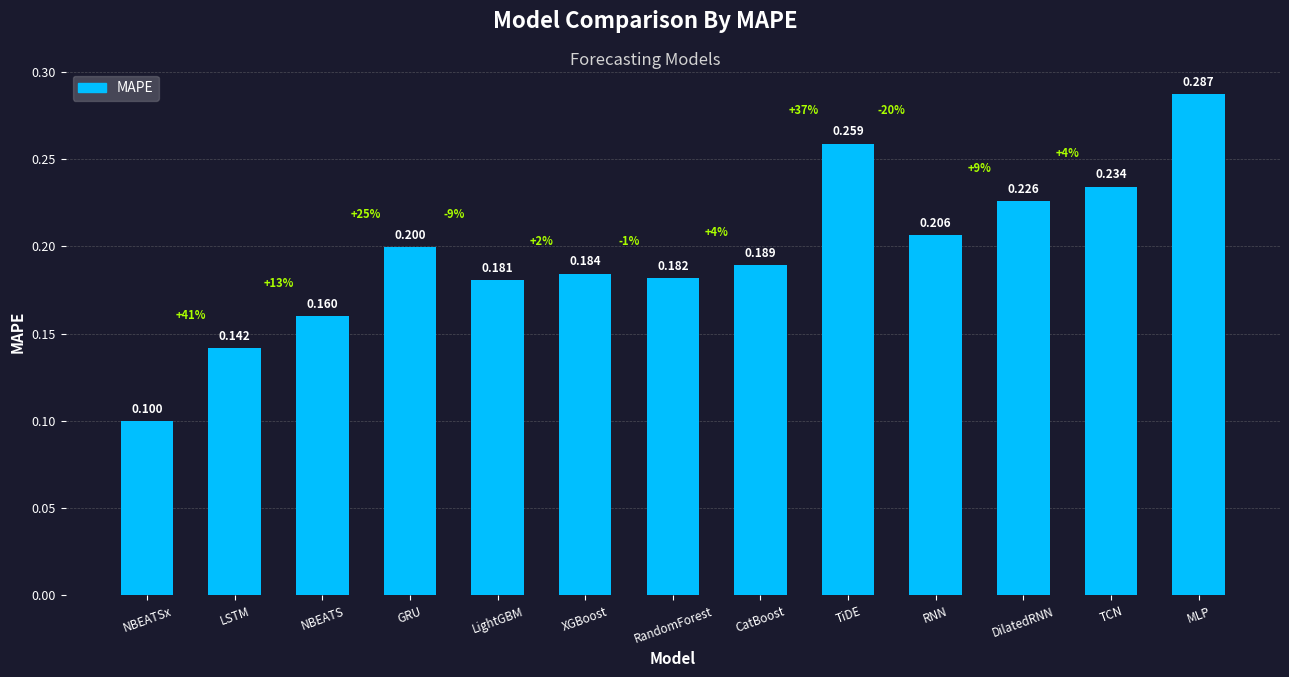

What is the value of the 10th bar from the left?

0.2